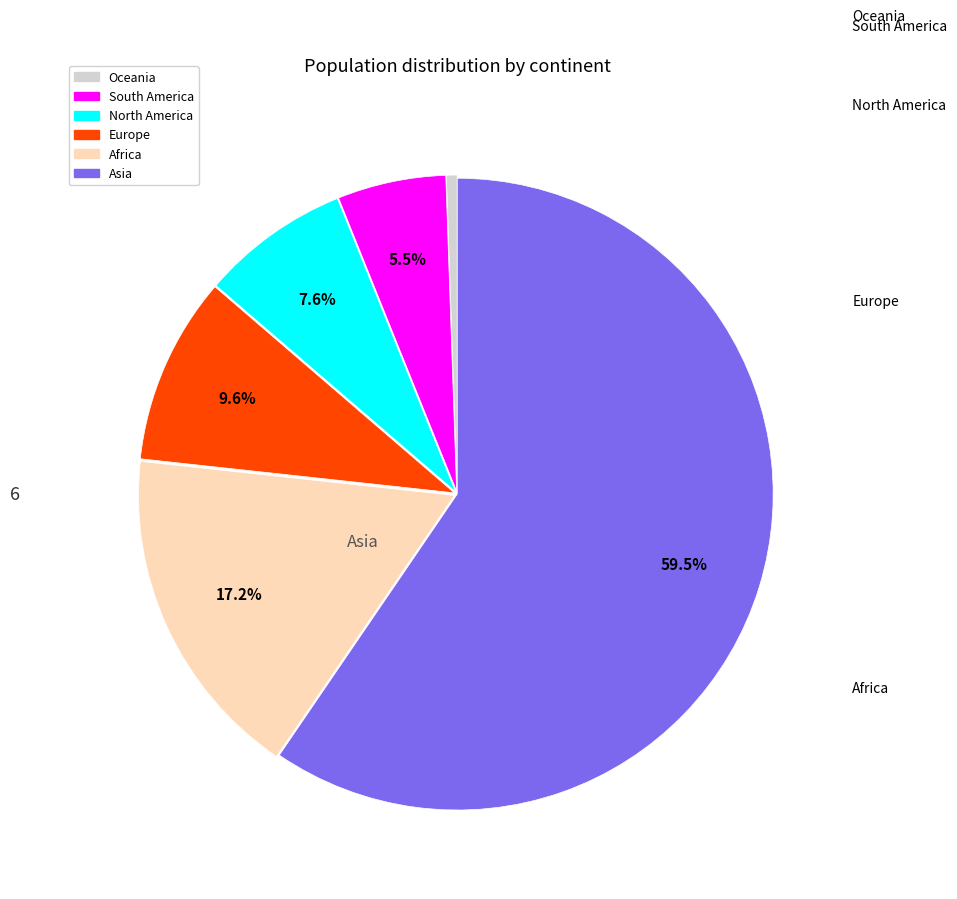

Count the number of slices in the pie.

6